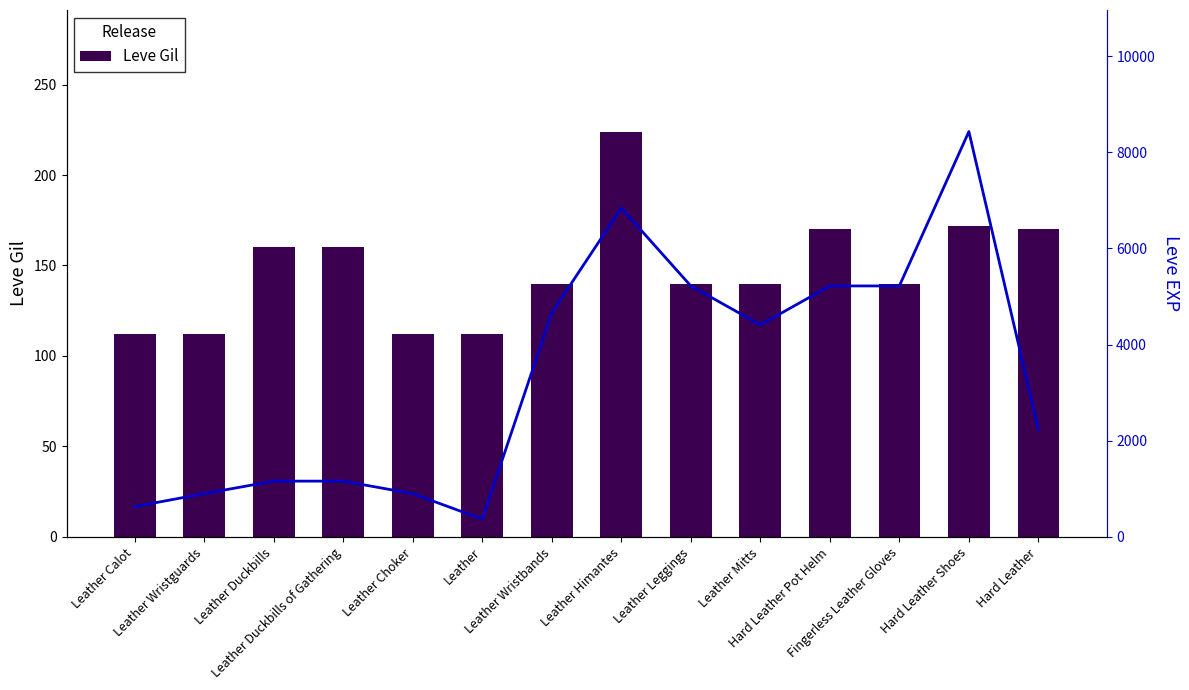

What position from the left is Leather Himantes?

8